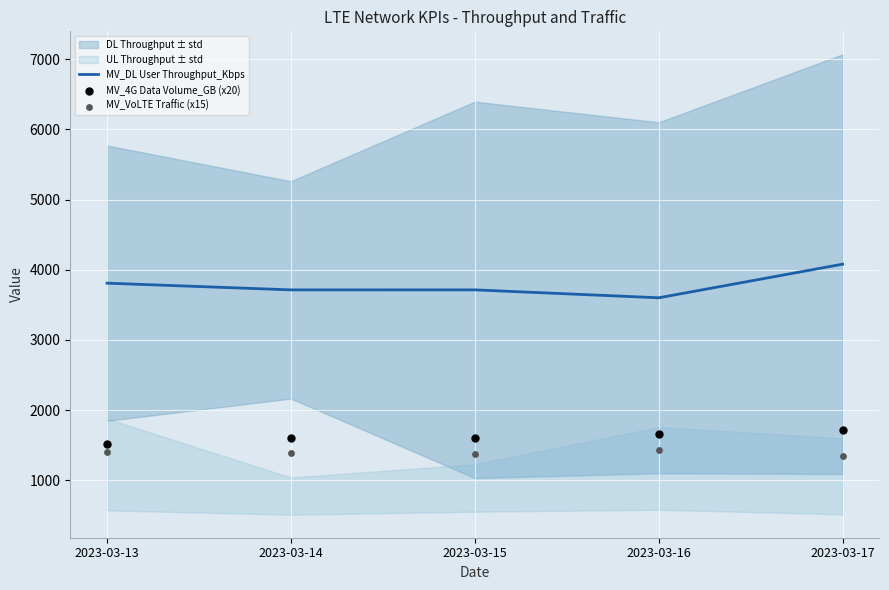

What is the total value across all series at 2023-03-13?

6738.0